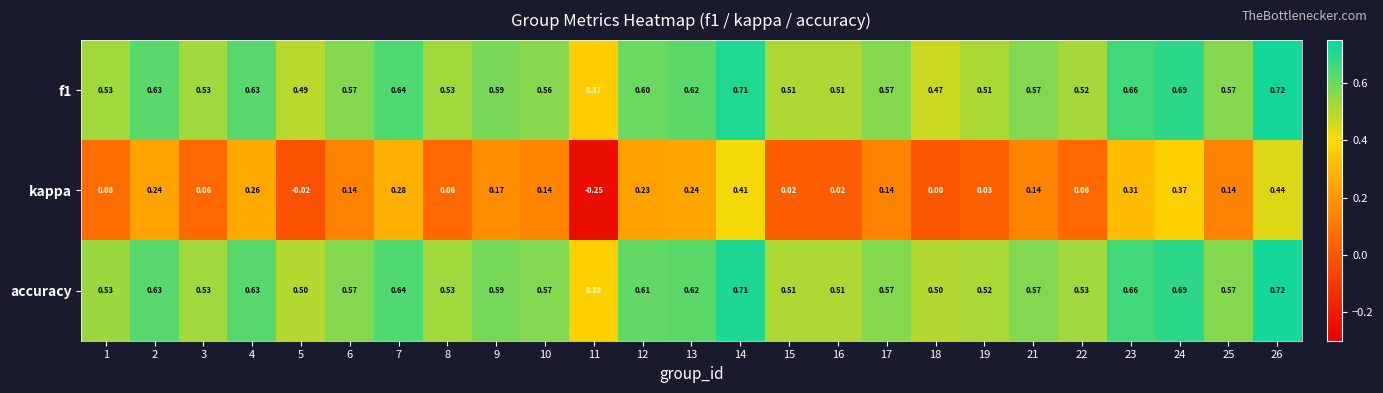

Between 4 and 22, which series saw the biggest shift?

kappa